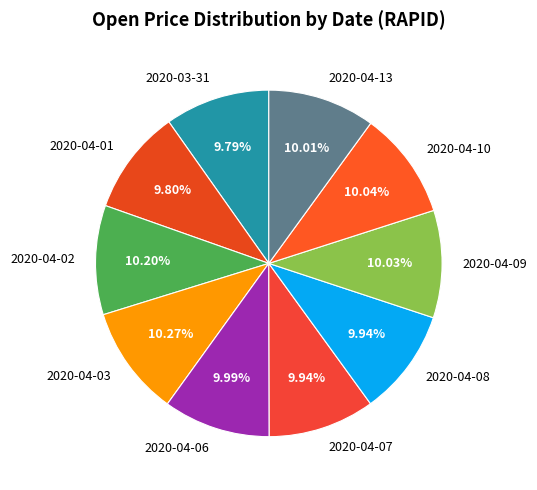

Approximately how many times larger is the value at 2020-04-01 compared to 2020-04-06?

1.0